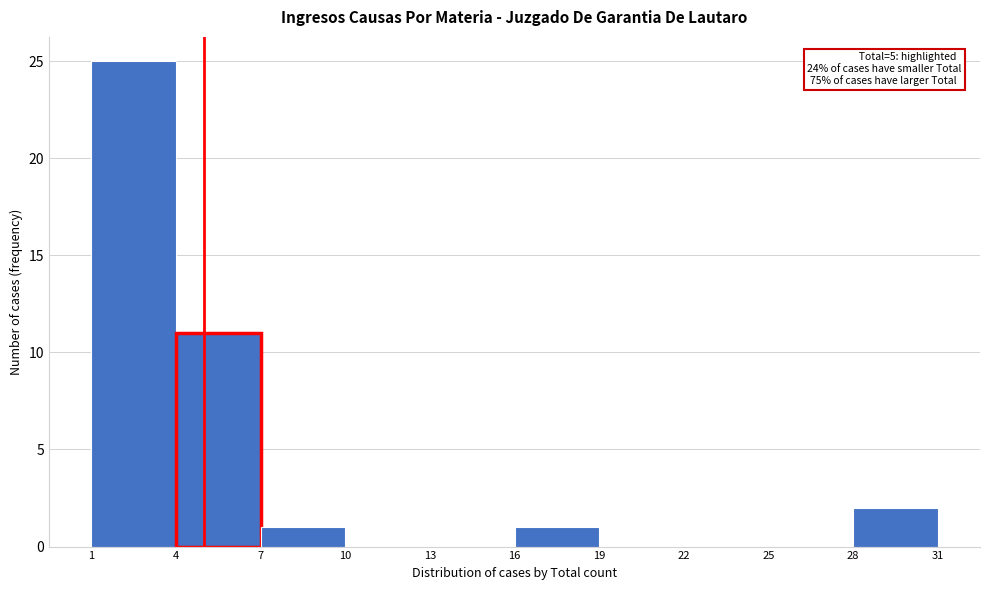

Which range on the x-axis has the tallest bar?

1 to 4